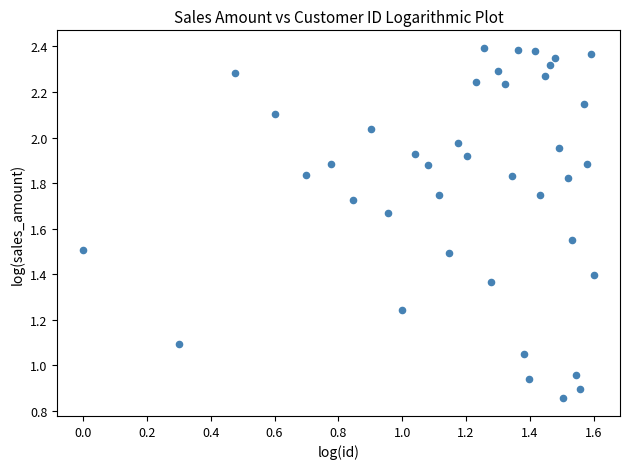

What is the range of X values (max minus min)?

1.6